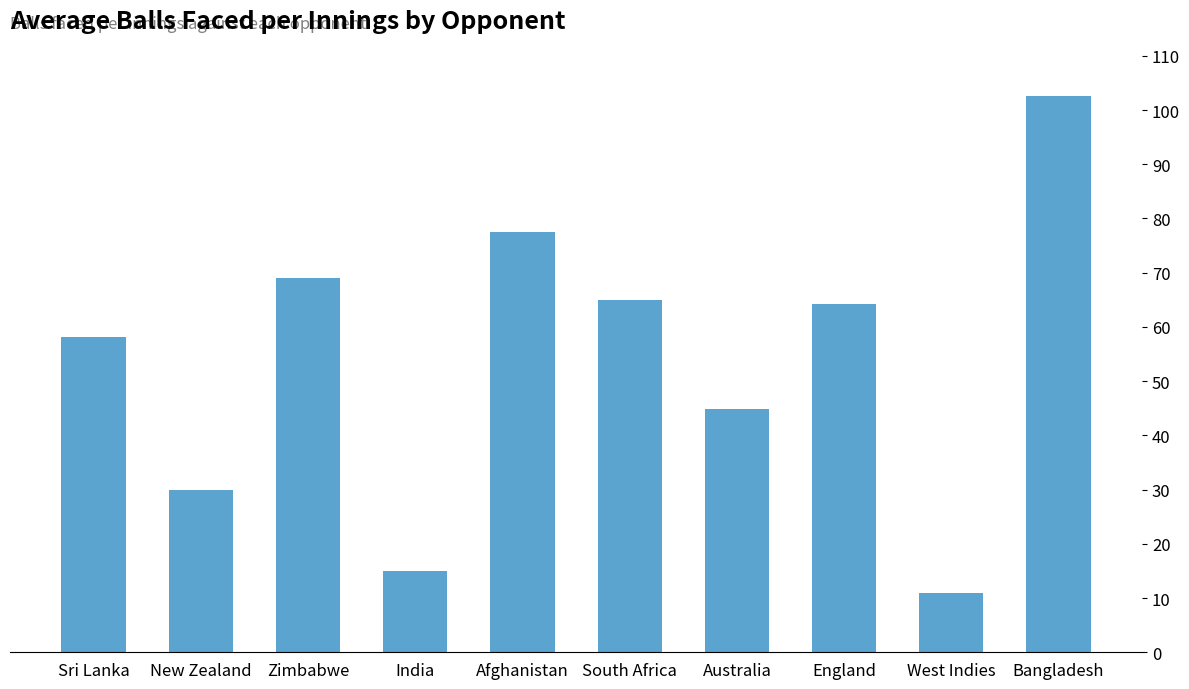

Reading left to right, transcribe all the data shown in this chart.

58.2	30.0	69.0	15.0	77.5	65.0	44.8	64.2	11.0	102.5